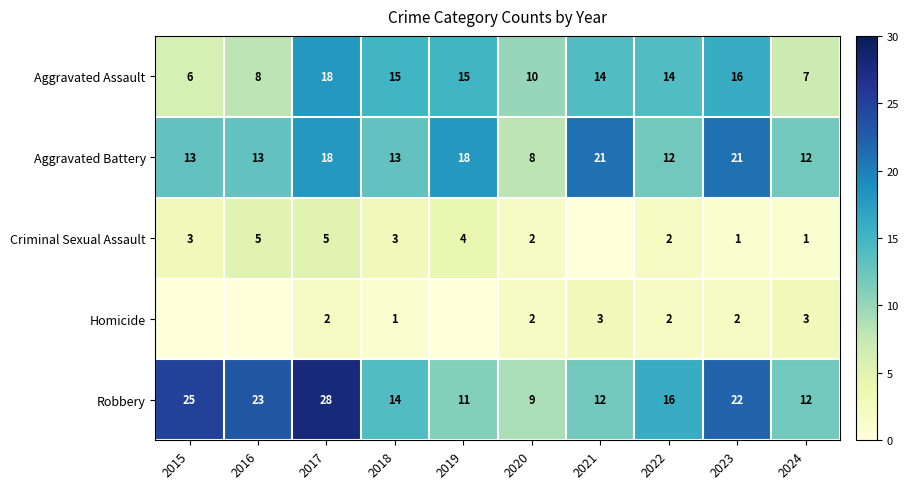

Is it true that Aggravated Battery equals 5 at 2020?

False